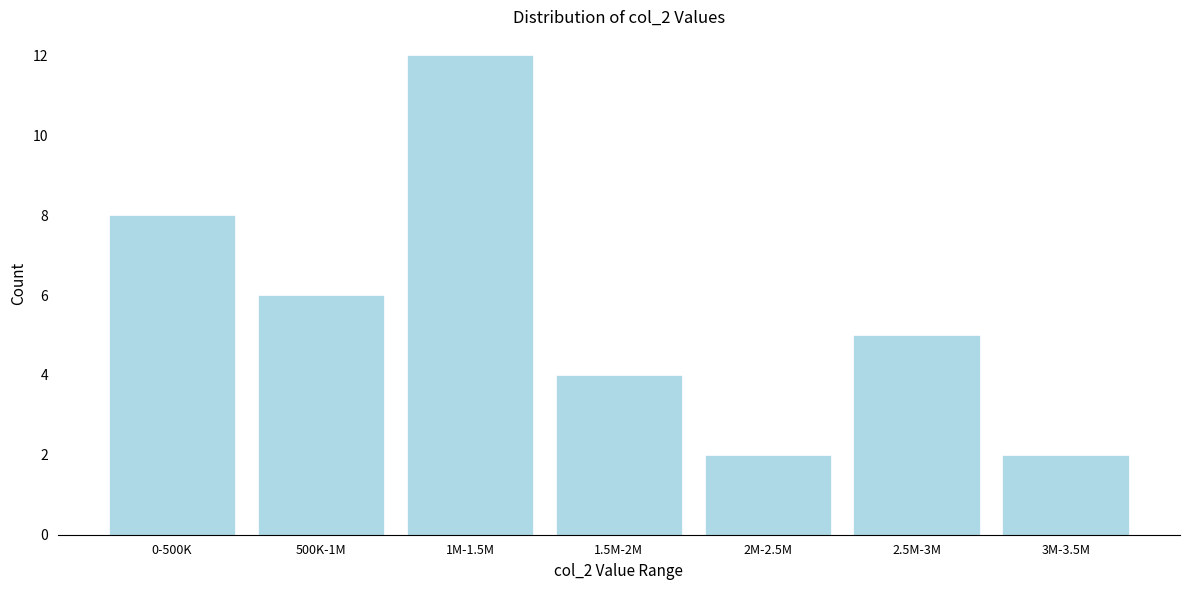

Reading left to right, list all the values displayed in this chart.

8	6	12	4	2	5	2